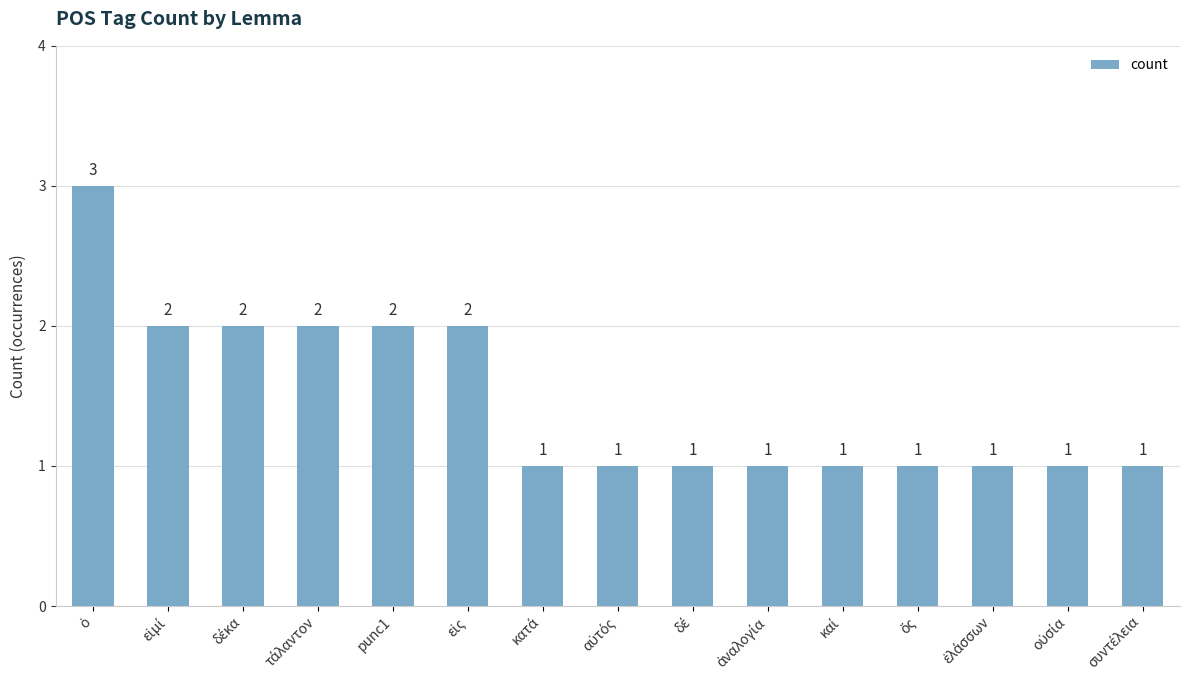

What is the value of the 14th bar from the left?

1